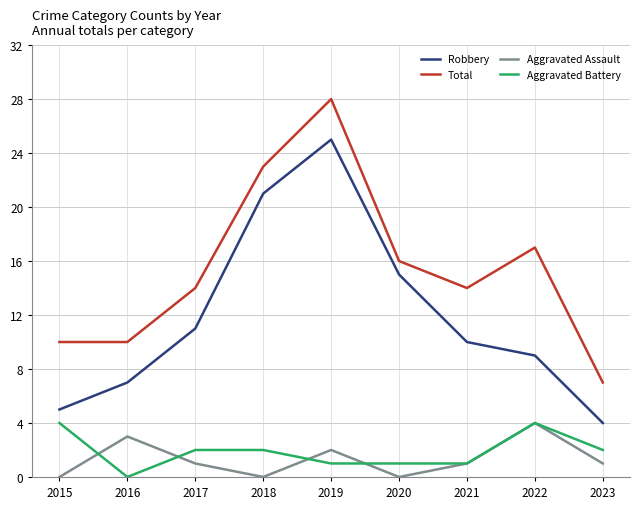

Does the chart have visible grid lines?

Yes